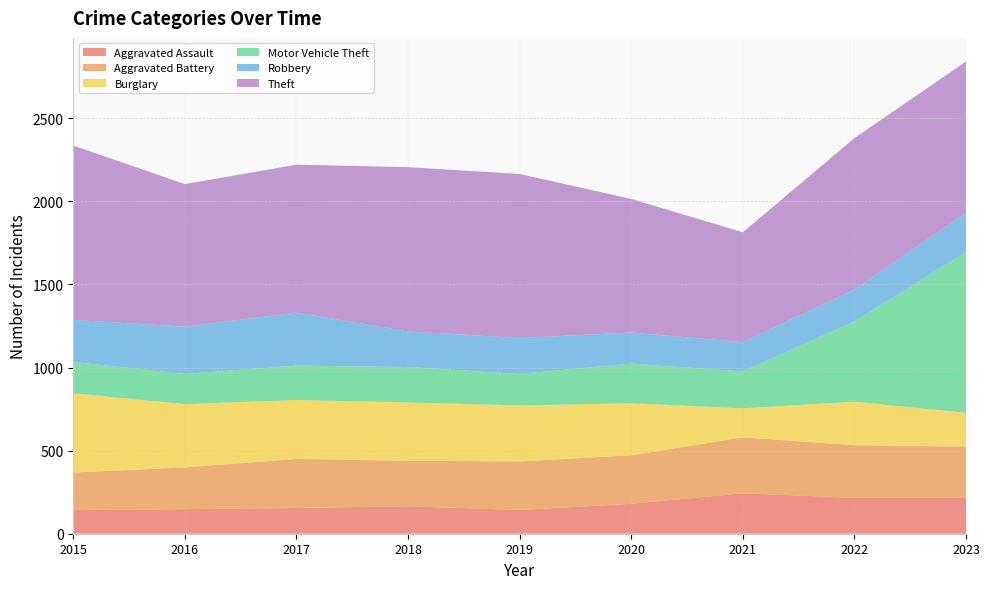

Reading left to right, what are all the values shown in this chart?

Aggravated Assault: 2015=142	2016=148	2017=155	2018=165	2019=143	2020=180	2021=243	2022=216	2023=216
Aggravated Battery: 2015=226	2016=251	2017=295	2018=274	2019=292	2020=292	2021=337	2022=317	2023=308
Burglary: 2015=477	2016=381	2017=355	2018=351	2019=337	2020=313	2021=175	2022=261	2023=204
Motor Vehicle Theft: 2015=189	2016=182	2017=207	2018=213	2019=190	2020=239	2021=222	2022=484	2023=968
Robbery: 2015=253	2016=284	2017=319	2018=215	2019=216	2020=187	2021=176	2022=192	2023=236
Theft: 2015=1049	2016=858	2017=890	2018=988	2019=987	2020=804	2021=661	2022=911	2023=910